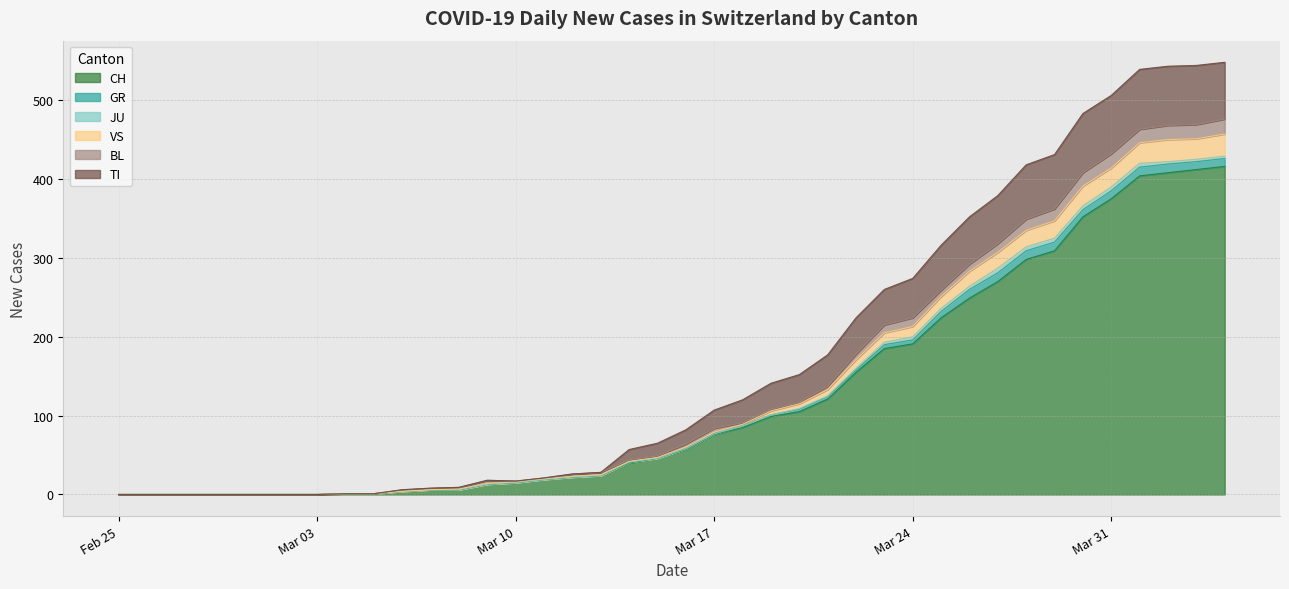

Which label corresponds to the largest value in the chart?

2020-04-05